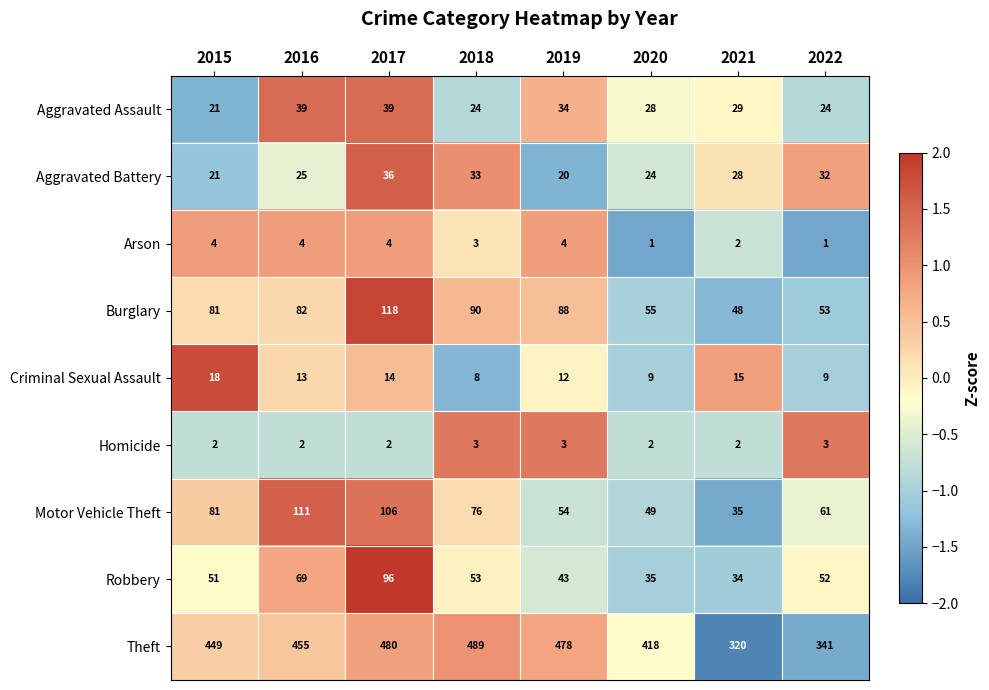

What is the sum of all Burglary values?

615